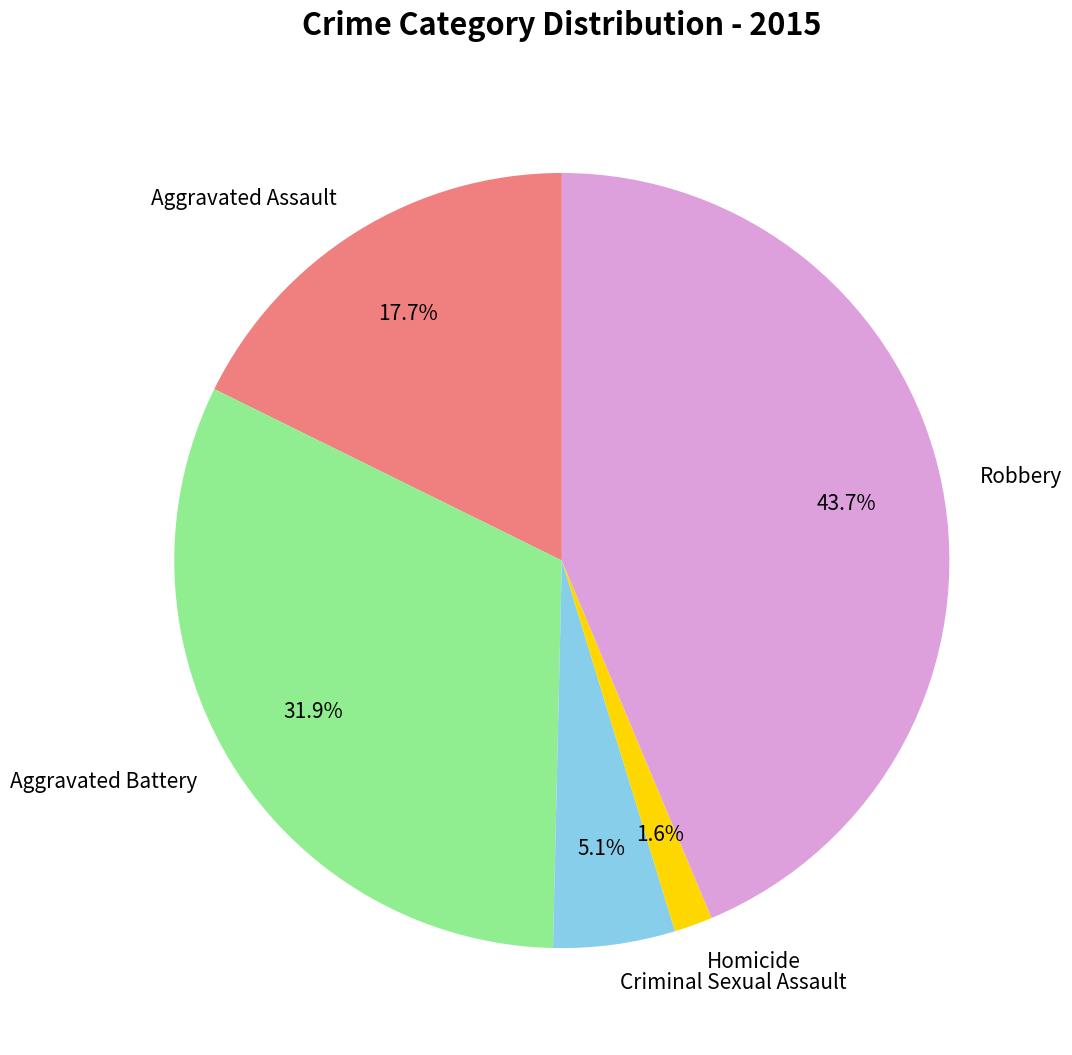

To the nearest percent, what is the combined percentage of Aggravated Battery and Homicide?

34%